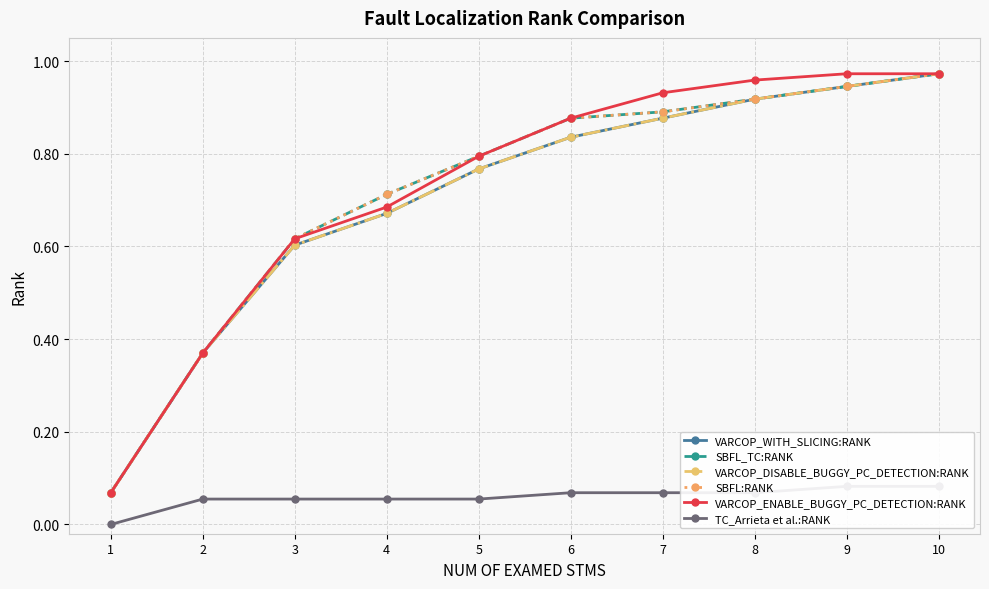

What is the difference between the maximum and minimum values in the SBFL_TC:RANK series?

0.9